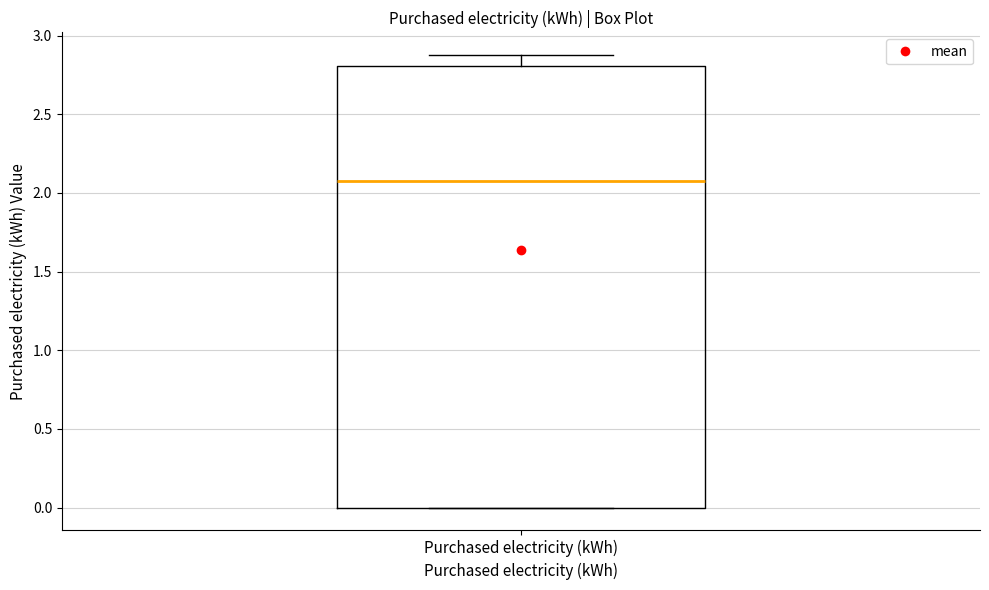

Where is the lower edge of the box for Purchased electricity (kWh) on the y-axis? The values are not printed on the chart, so give them approximately, as read against the axis.

0.00